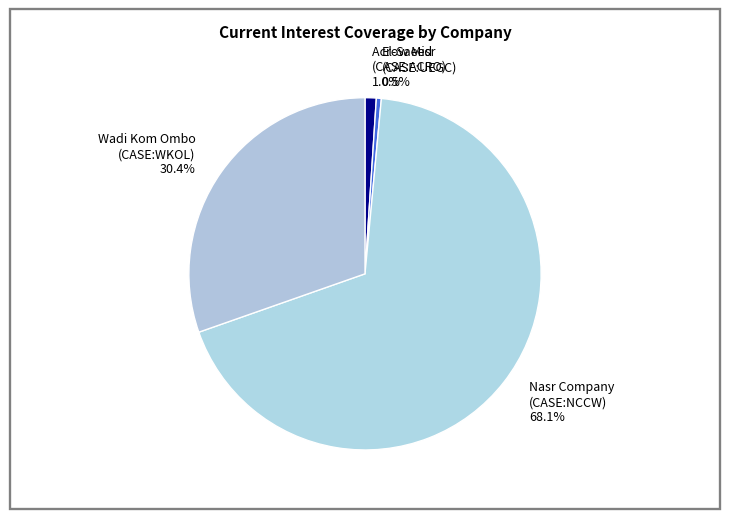

Between El-Saeed (CASE:UEGC) 0.5% and Wadi Kom Ombo (CASE:WKOL) 30.4%, which is larger?

Wadi Kom Ombo (CASE:WKOL) 30.4%